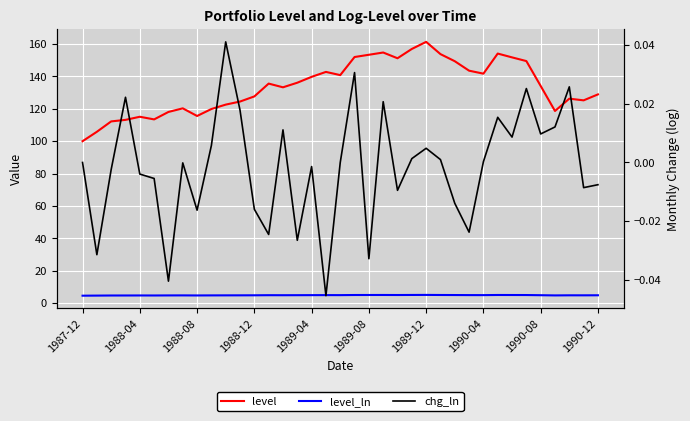

At how many categories does at least one series exceed 5?

37